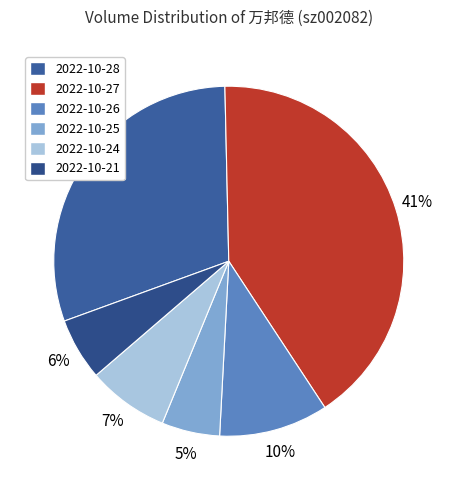

Count the number of slices in the pie.

6